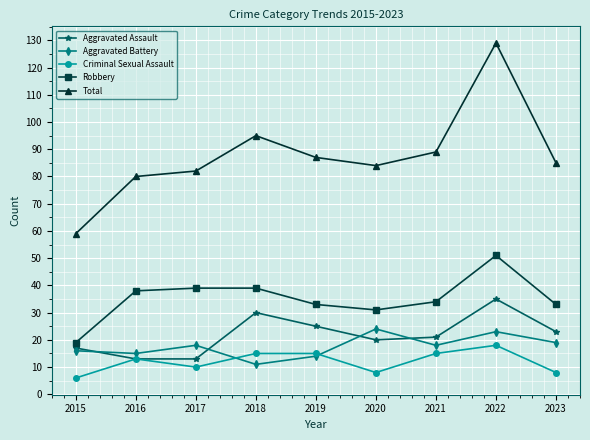

What is the difference between the Aggravated Battery values at 2022 and 2015?

7